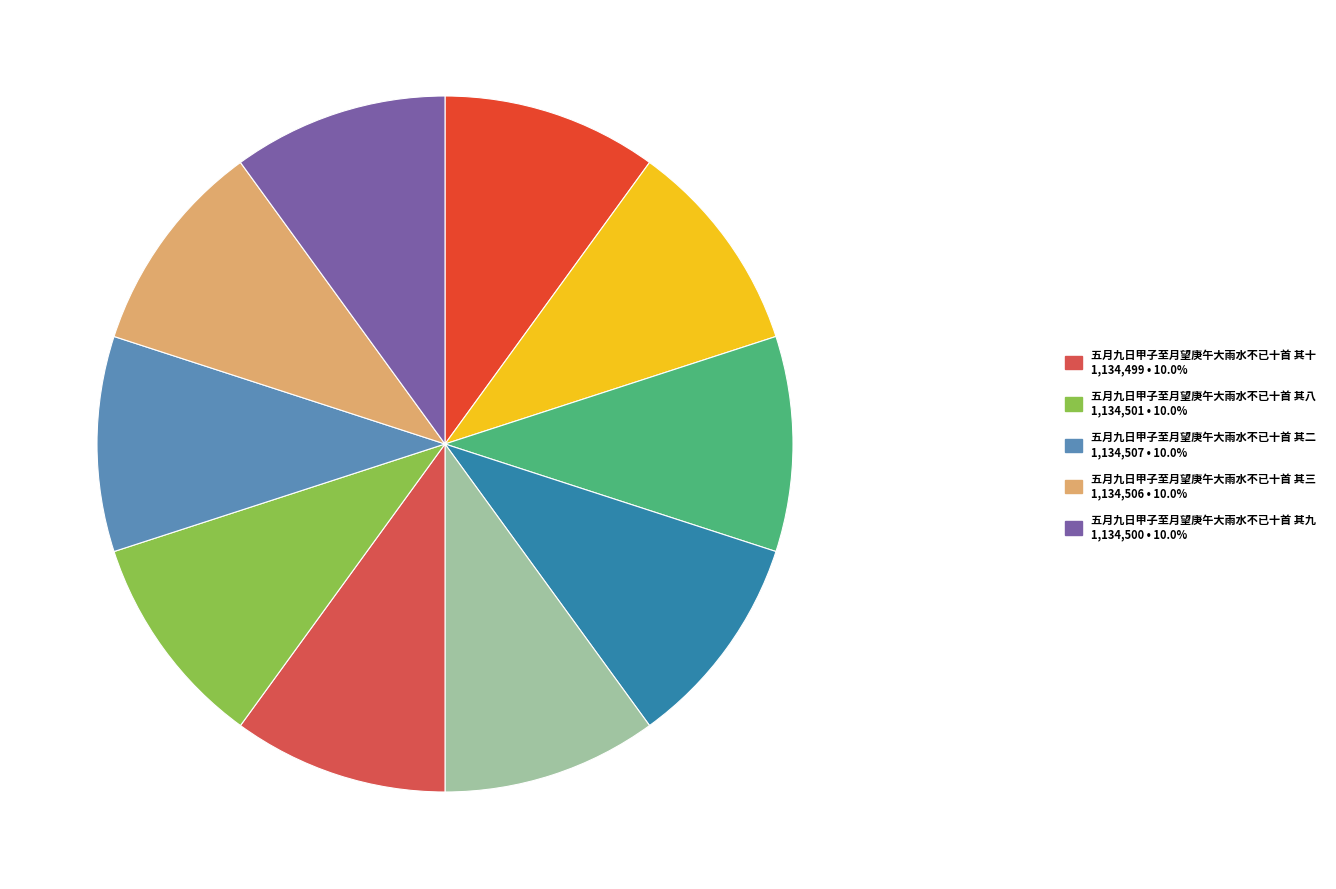

Count the number of slices in the pie.

10